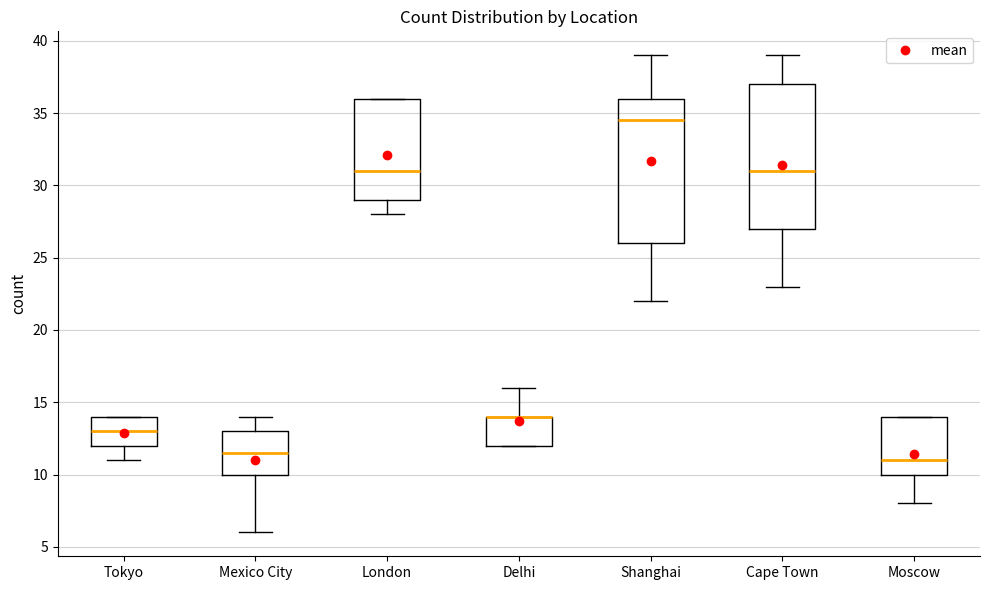

Reading left to right, transcribe this box plot: for each box, give where its median line is, the range the box spans, and where its two whiskers end, as read against the y-axis. The values are not printed on the chart, so give them approximately, as read against the axis.

Tokyo: median 13.0, box 12.0 to 14.0, whiskers 11.0 to 14.0
Mexico City: median 11.5, box 10.0 to 13.0, whiskers 6.0 to 14.0
London: median 31.0, box 29.0 to 36.0, whiskers 28.0 to 36.0
Delhi: median 14.0 (drawn on the box's upper edge), box 12.0 to 14.0, whiskers 12.0 to 16.0
Shanghai: median 34.5, box 26.0 to 36.0, whiskers 22.0 to 39.0
Cape Town: median 31.0, box 27.0 to 37.0, whiskers 23.0 to 39.0
Moscow: median 11.0, box 10.0 to 14.0, whiskers 8.0 to 14.0